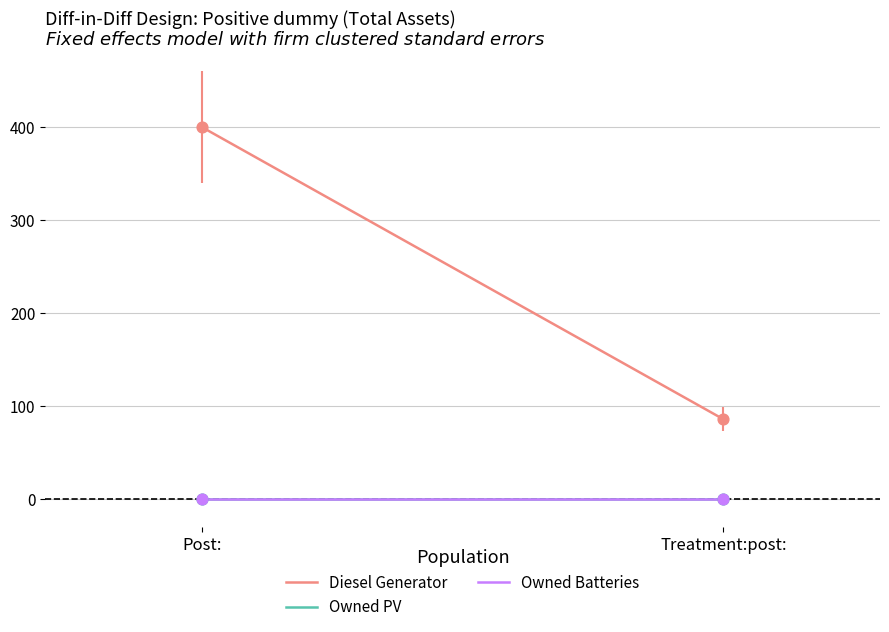

Which series contains the lowest Y value?

Owned PV